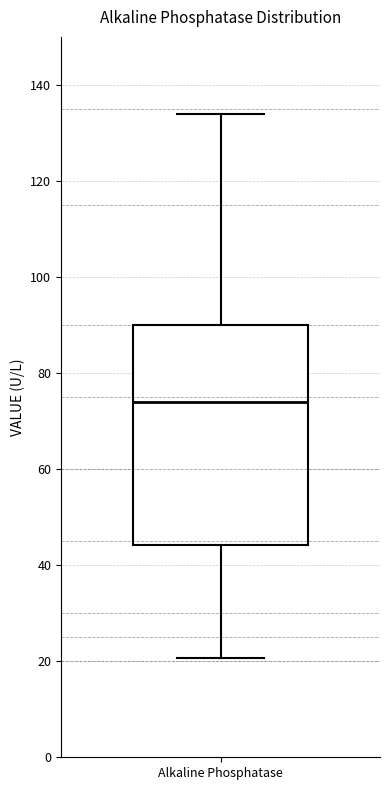

Transcribe this box plot: give where the median line is, the range the box spans, and where the two whiskers end, as read against the y-axis. The values are not printed on the chart, so give them approximately, as read against the axis.

median 74, box 44 to 90, whiskers 20 to 134